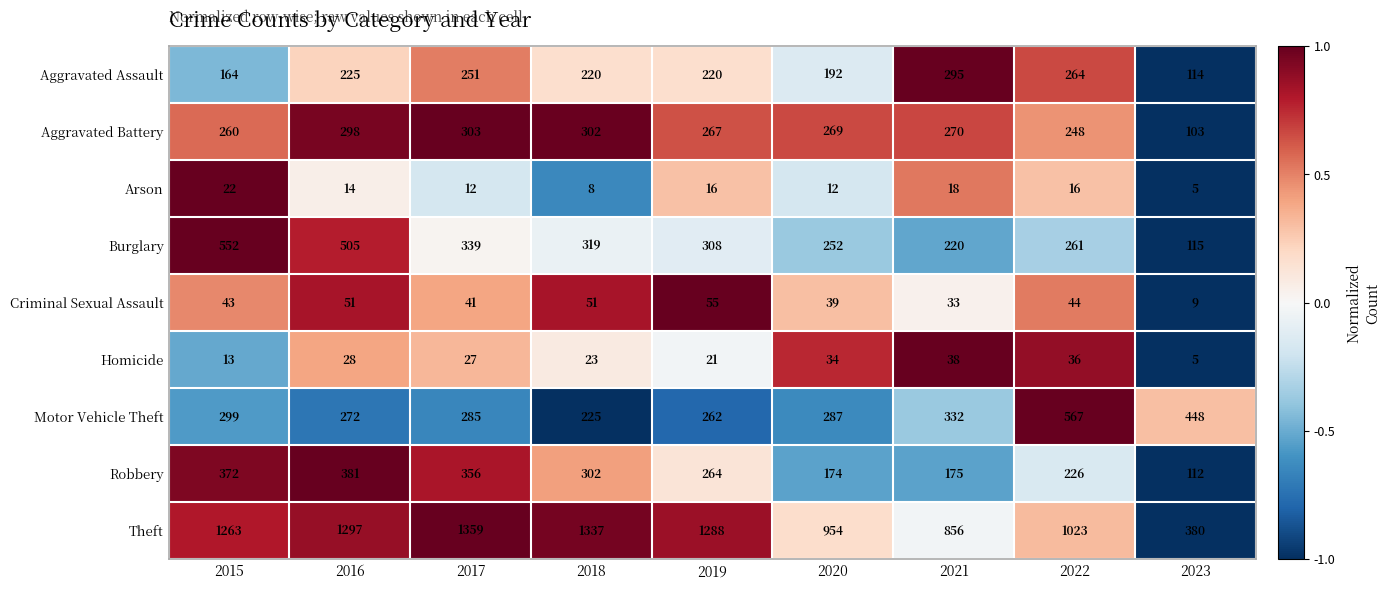

What is the smallest value displayed?

5